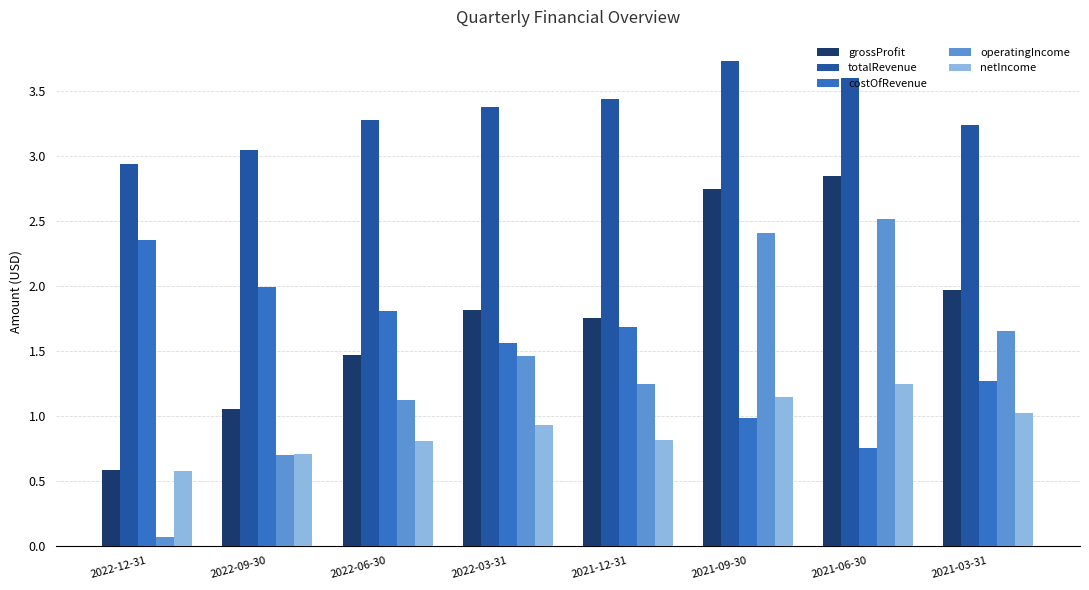

What position from the left is 2022-06-30?

3